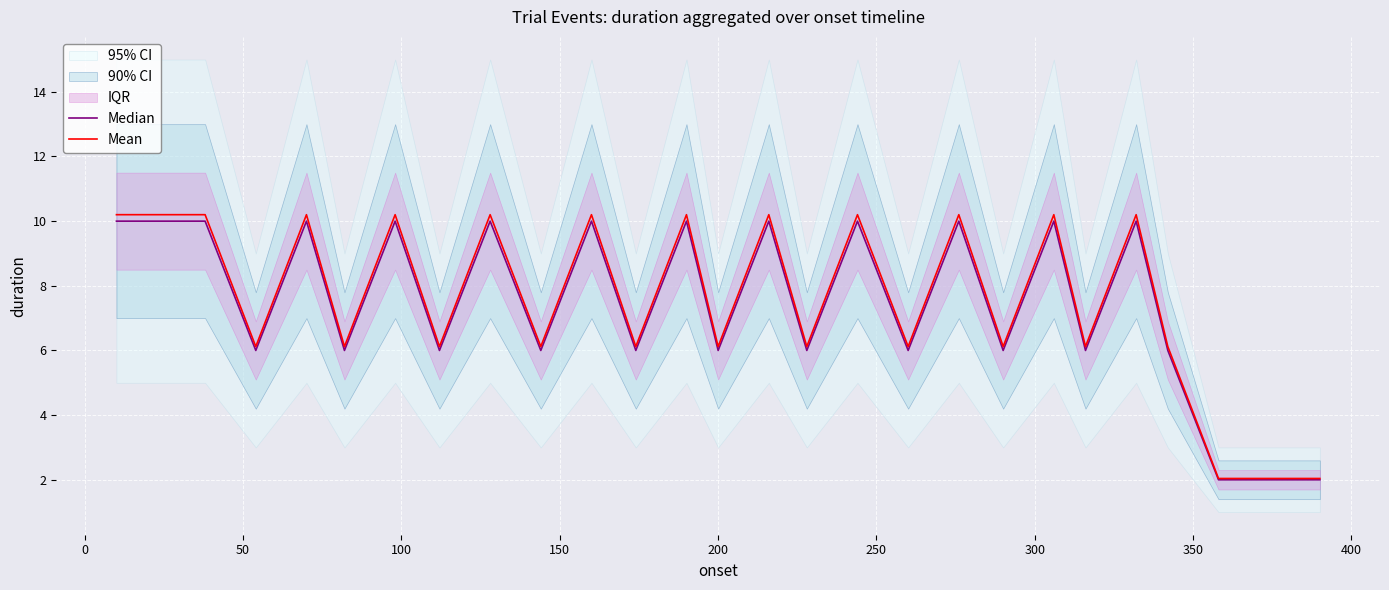

What is the maximum value for Mean?

10.2